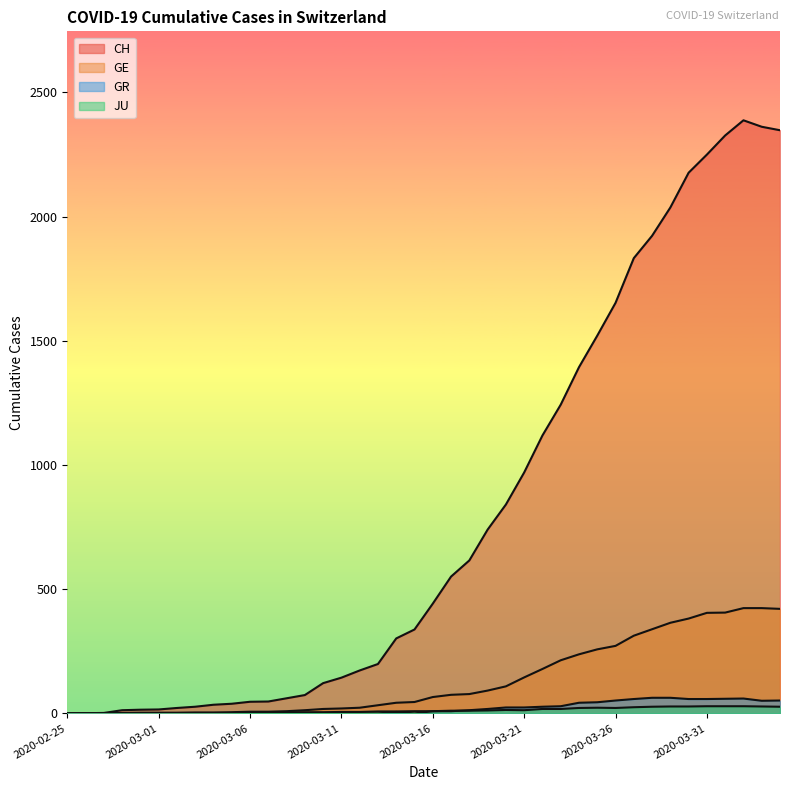

Rank the categories by GR value from highest to lowest.

2020-03-28, 2020-03-29, 2020-04-02, 2020-04-01, 2020-03-27, 2020-03-30, 2020-03-31, 2020-03-26, 2020-04-04, 2020-04-03, 2020-03-25, 2020-03-24, 2020-03-23, 2020-03-22, 2020-03-20, 2020-03-21, 2020-03-19, 2020-03-18, 2020-03-16, 2020-03-17, 2020-03-14, 2020-02-25, 2020-02-26, 2020-02-27, 2020-02-28, 2020-02-29, 2020-03-01, 2020-03-02, 2020-03-03, 2020-03-04, 2020-03-05, 2020-03-06, 2020-03-07, 2020-03-08, 2020-03-09, 2020-03-10, 2020-03-11, 2020-03-12, 2020-03-13, 2020-03-15